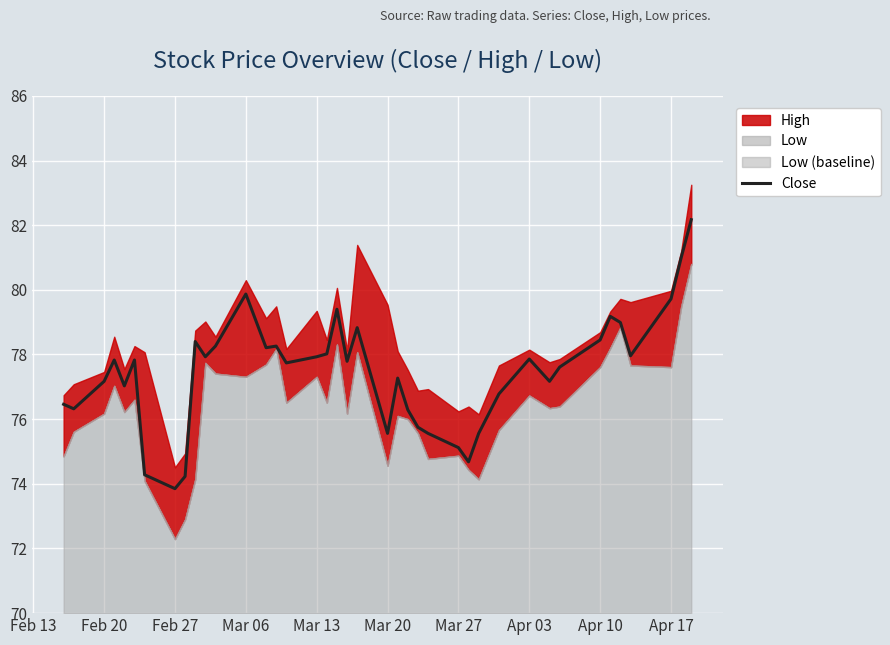

How many values are below 77?

13